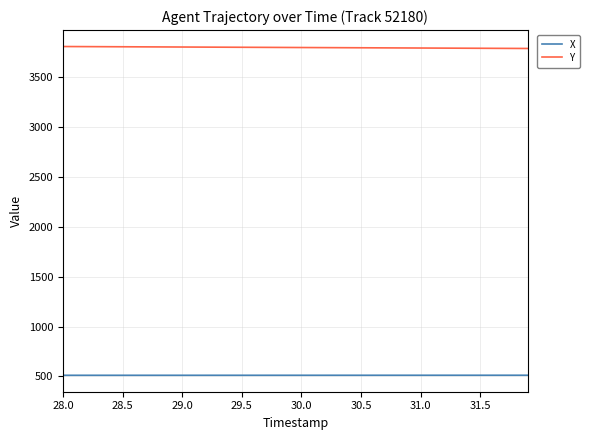

What is the smallest value displayed?

512.1